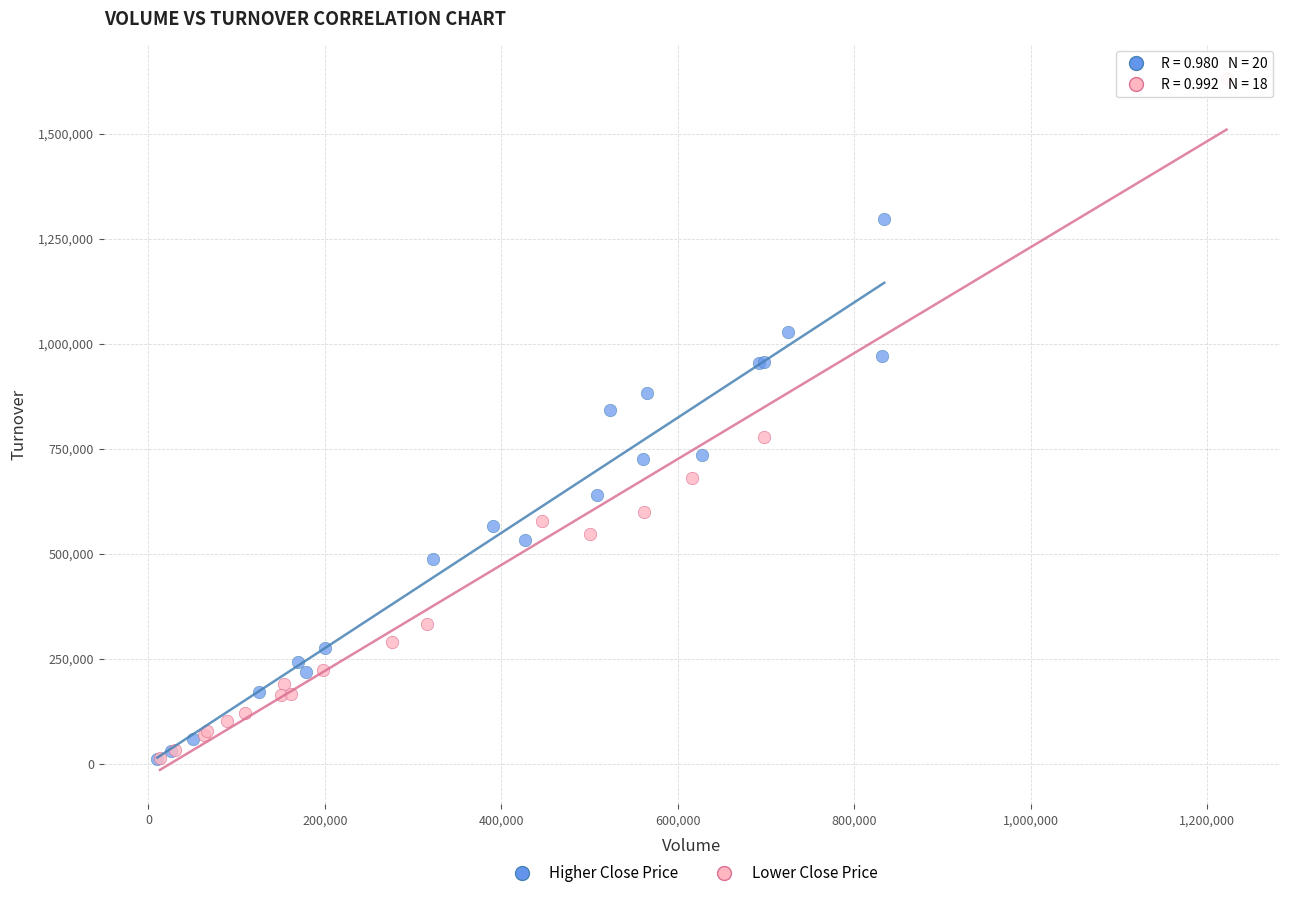

Which series contains the highest Y value?

Lower Close Price